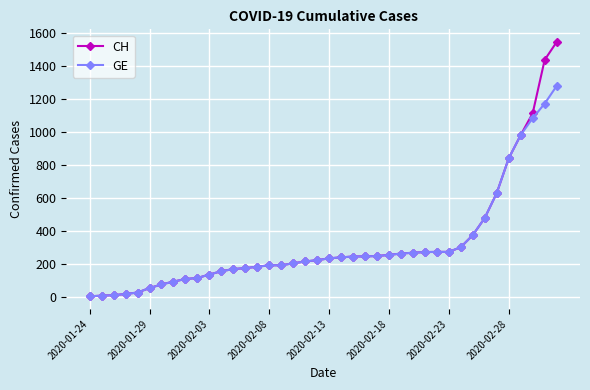

Which series has the widest spread of values?

CH